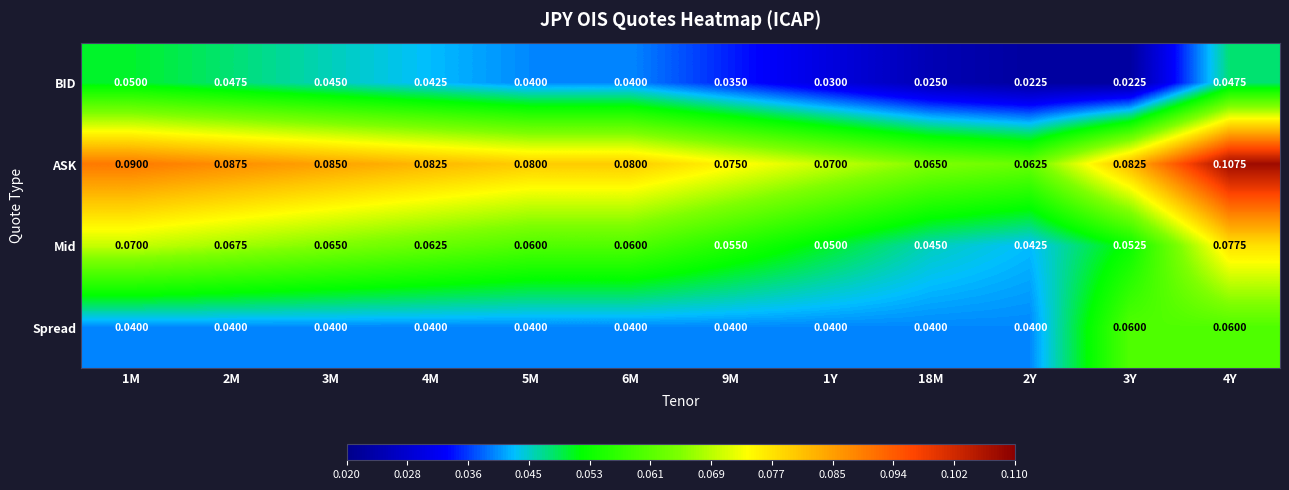

Is the value of Spread at 4M greater than the value of ASK at 4M?

No